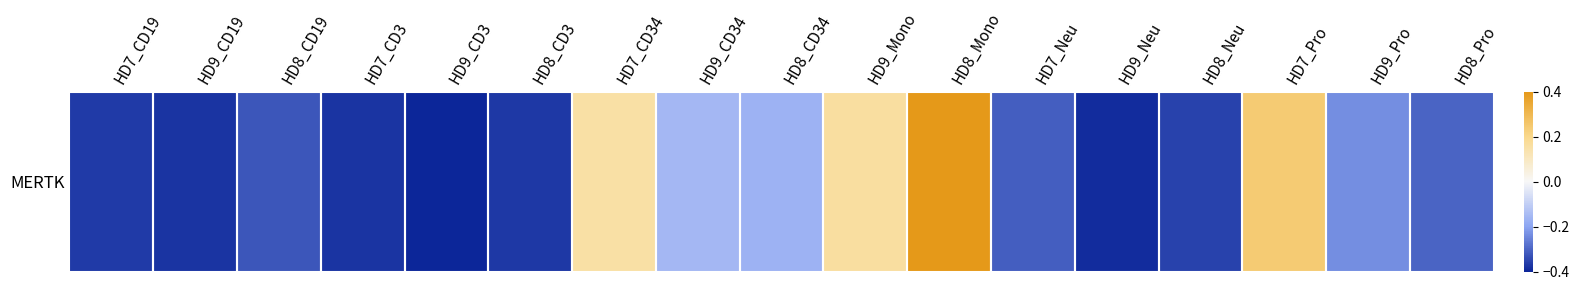

Which has a higher value, HD8_CD34 or HD7_CD3?

HD8_CD34